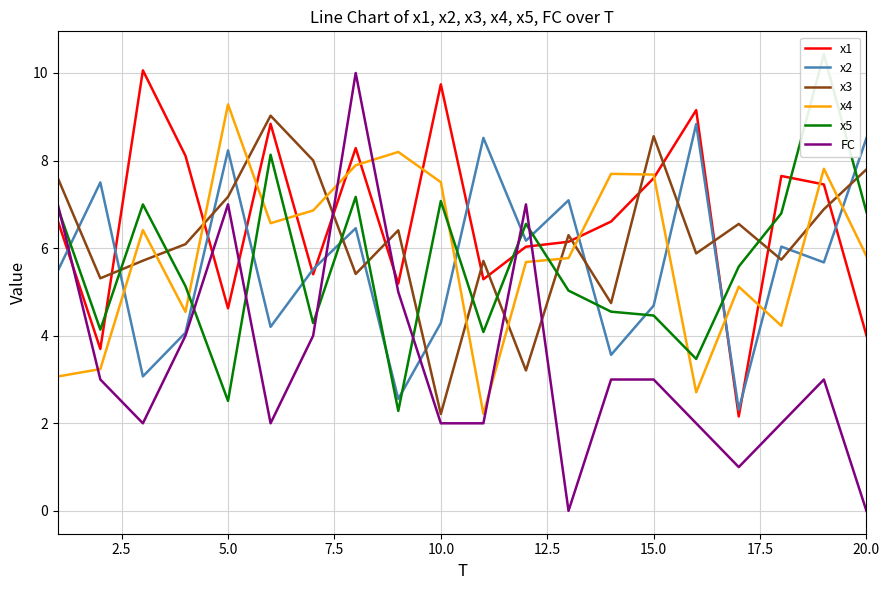

True or false: x4 and FC cross at least once.

True